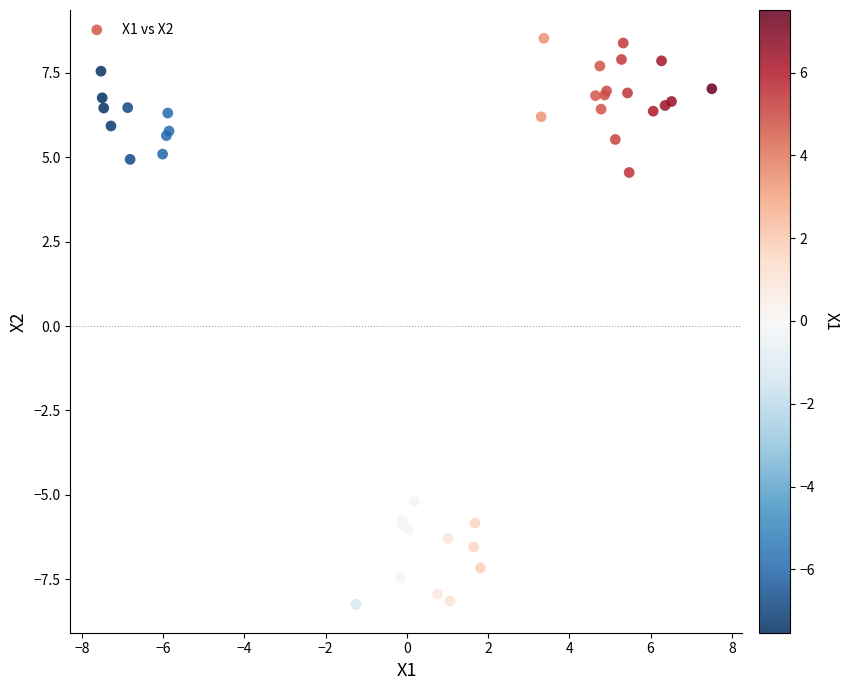

What Y value in the scatter plot is closest to 0?

4.5